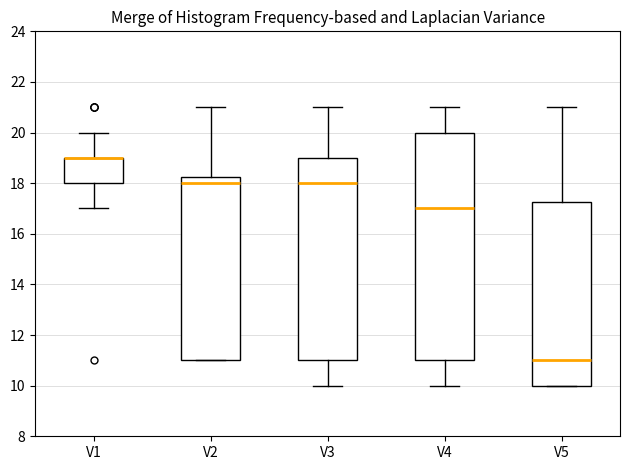

Reading left to right, transcribe this box plot: for each box, give where its median line is, the range the box spans, and where its two whiskers end, as read against the y-axis. The values are not printed on the chart, so give them approximately, as read against the axis.

V1: median 19.0 (drawn on the box's upper edge), box 18.0 to 19.0, whiskers 17.0 to 20.0
V2: median 18.0, box 11.0 to 18.2, whiskers 11.0 to 21.0
V3: median 18.0, box 11.0 to 19.0, whiskers 10.0 to 21.0
V4: median 17.0, box 11.0 to 20.0, whiskers 10.0 to 21.0
V5: median 11.0, box 10.0 to 17.2, whiskers 10.0 to 21.0